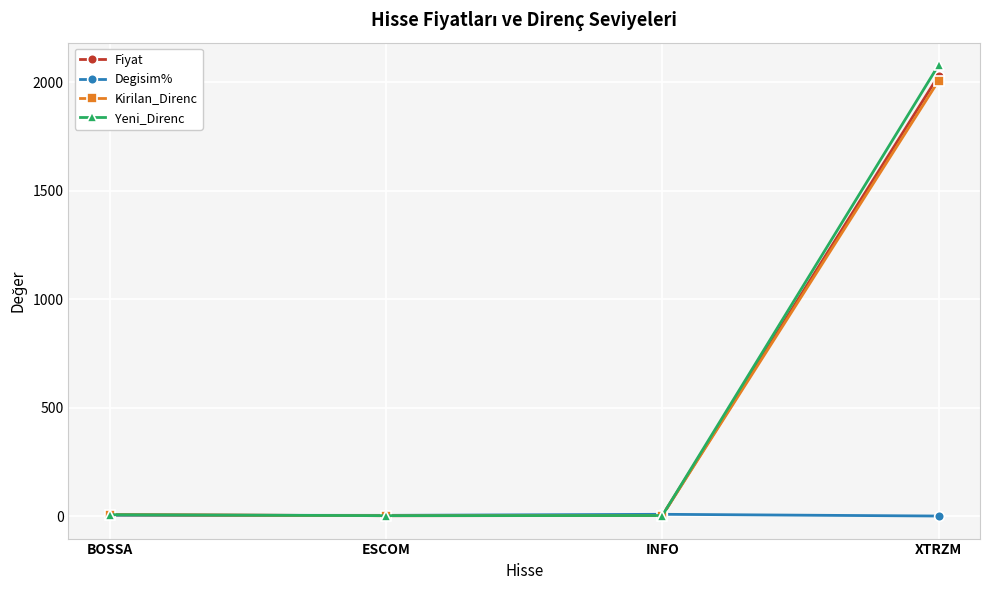

Which series has the largest range (max minus min)?

Yeni_Direnc